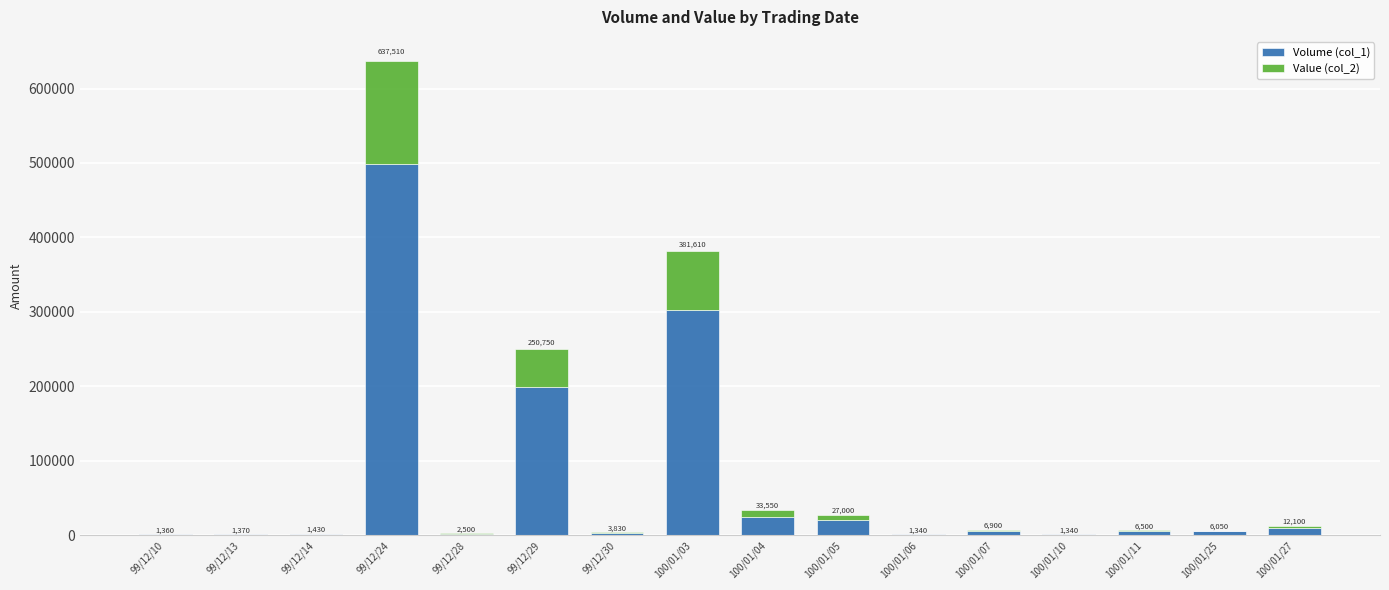

Is it true that Value (col_2) equals 1780 at 100/01/25?

False